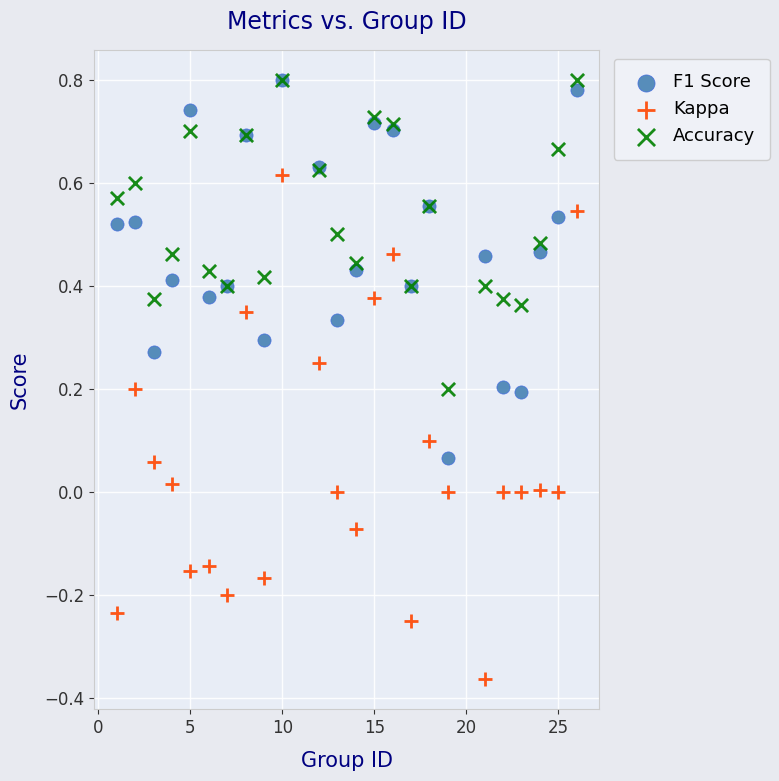

Which series reaches the minimum Y coordinate?

Kappa